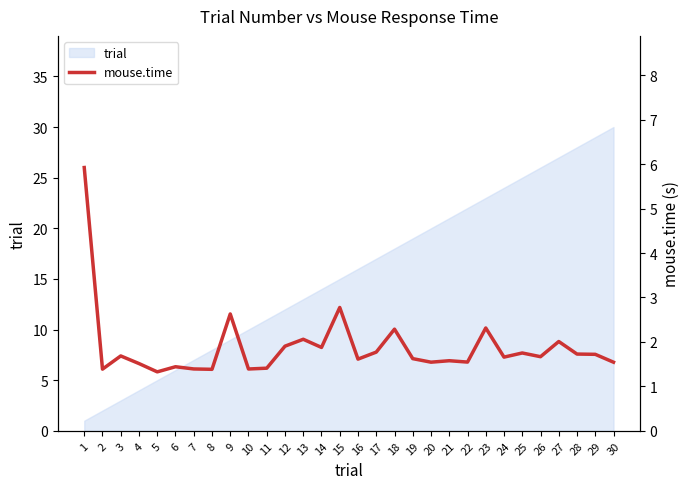

Does the chart display data point markers on the line(s)?

No